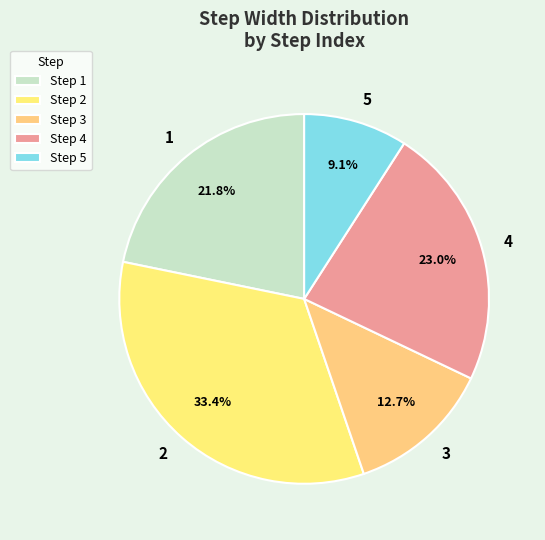

Which has a higher value, 4 or 2?

2